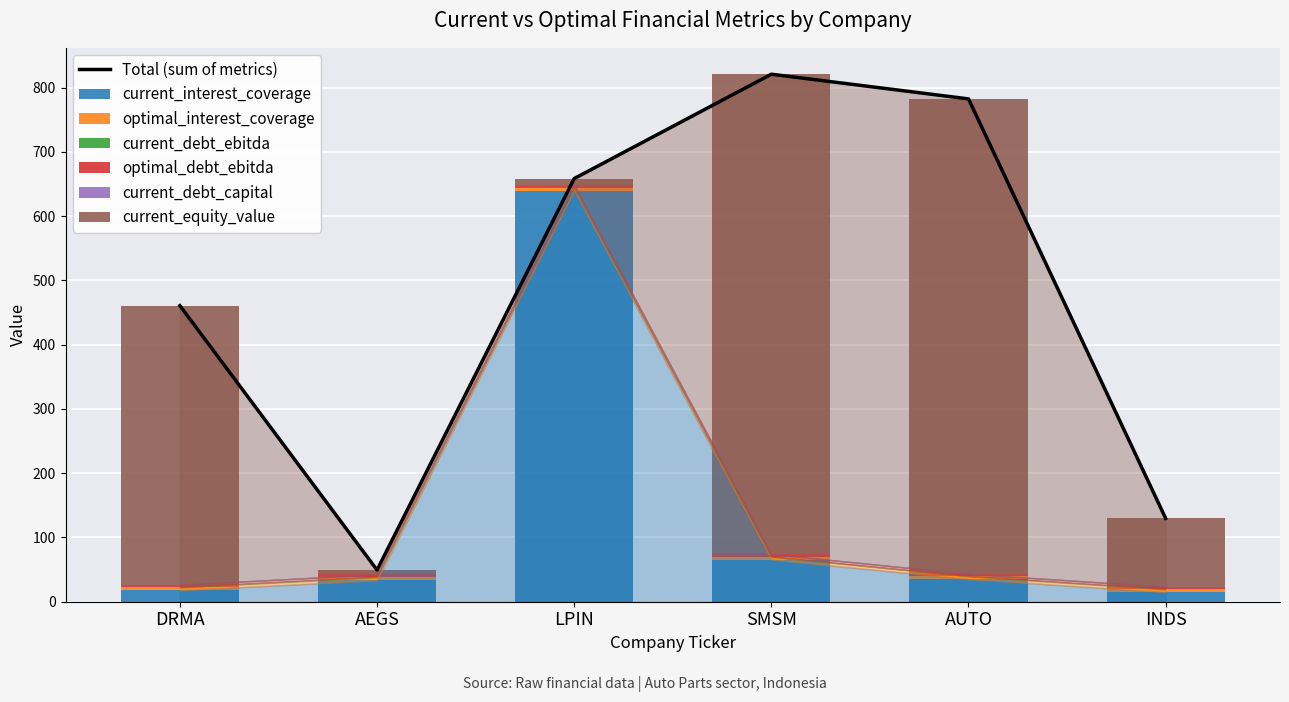

The value of current_equity_value at INDS is 106.2. True or false?

True